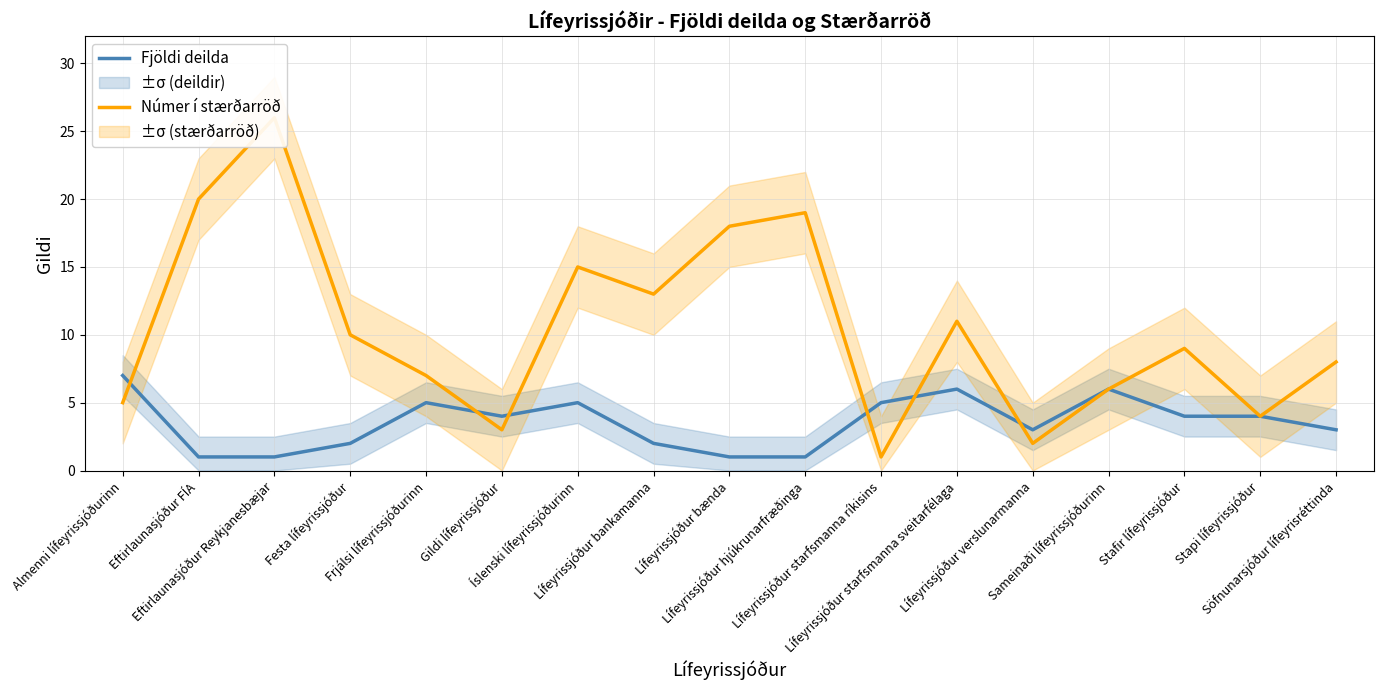

What is the minimum value shown in the chart?

1